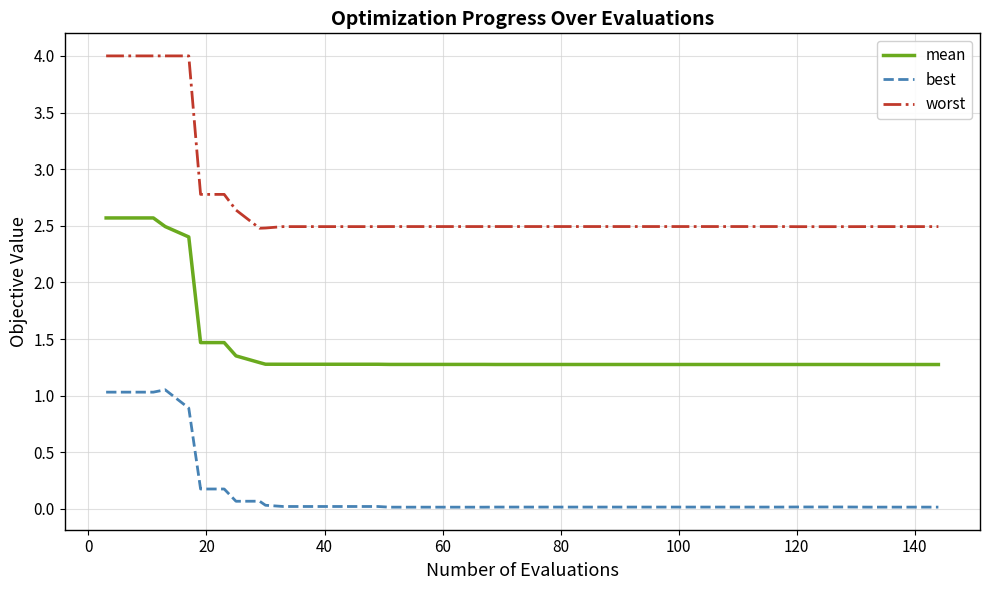

List the series in order of their overall mean, highest first.

worst, mean, best